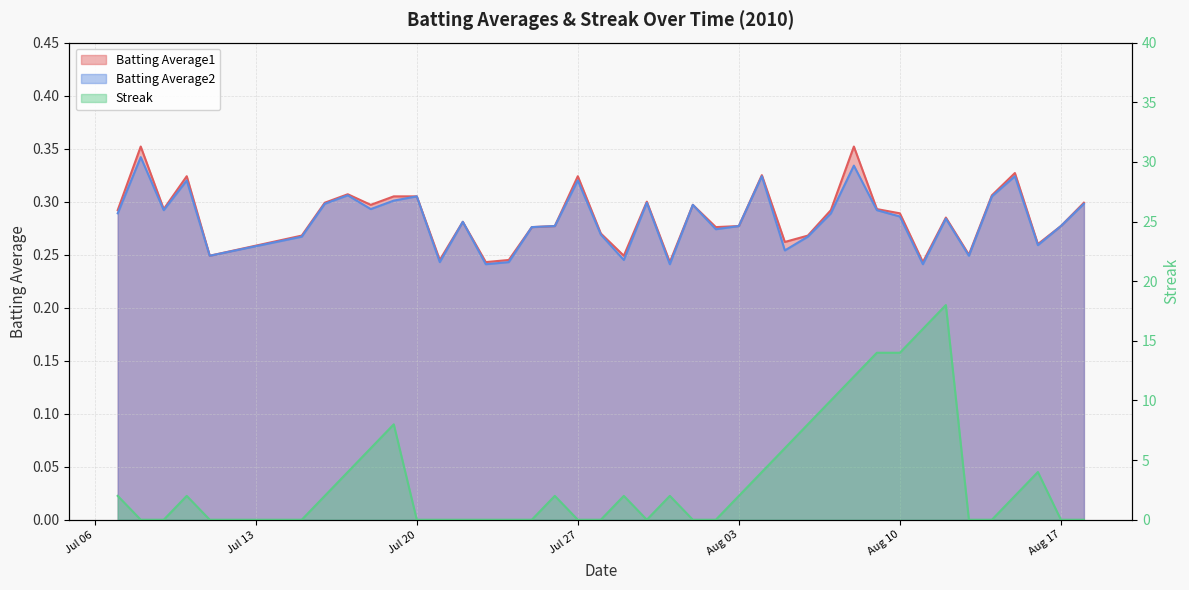

At which label is Batting Average1 closest to 0?

2010-07-23